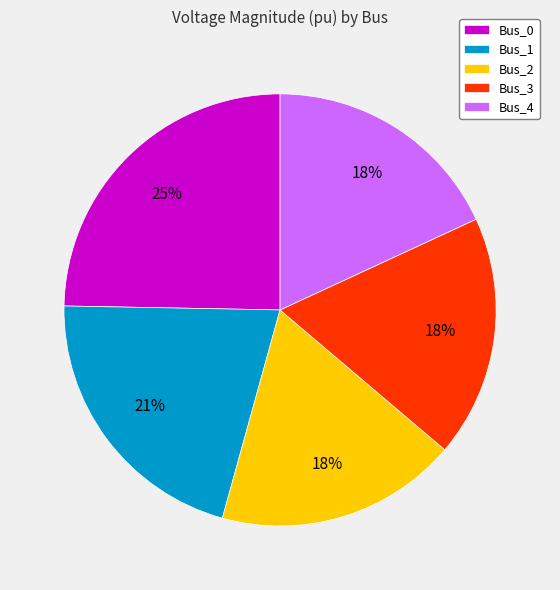

Between Bus_0 and Bus_4, which is larger?

Bus_0